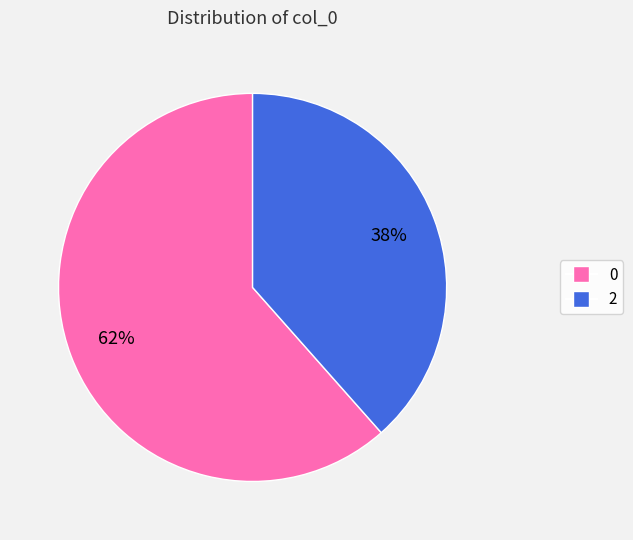

To the nearest percent, what is the average slice percentage?

50%